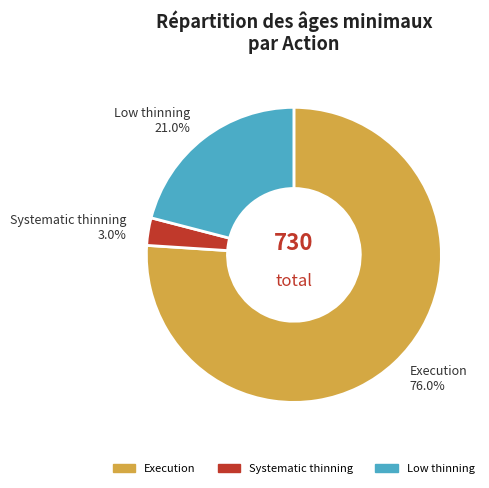

Does any single category account for the majority?

Yes